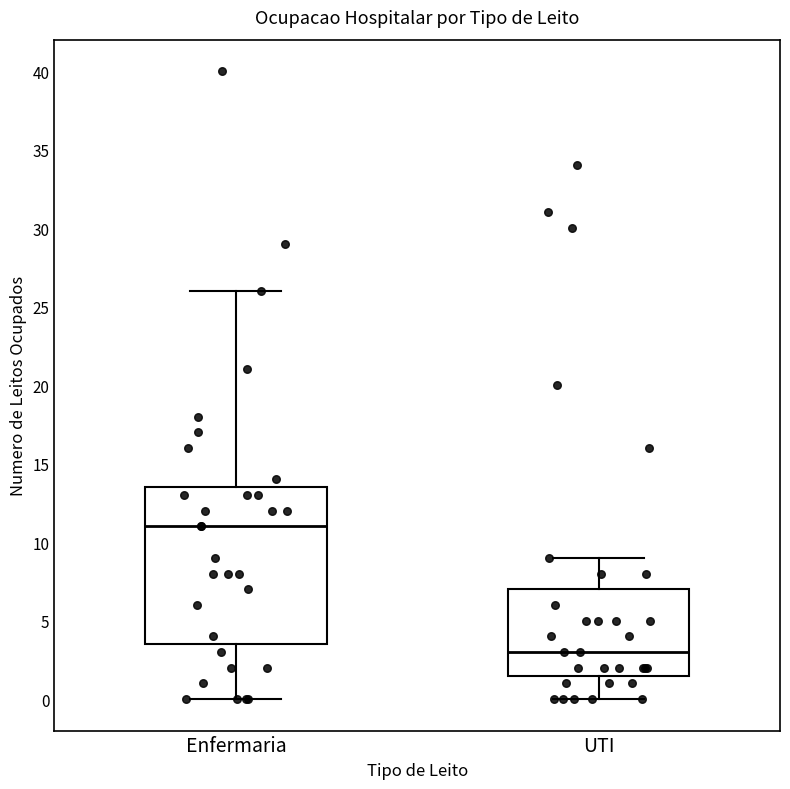

Reading left to right, transcribe this box plot: for each box, give where its median line is, the range the box spans, and where its two whiskers end, as read against the y-axis. The values are not printed on the chart, so give them approximately, as read against the axis.

Enfermaria: median 11.0, box 3.5 to 13.5, whiskers 0.0 to 26.0
UTI: median 3.0, box 1.5 to 7.0, whiskers 0.0 to 9.0